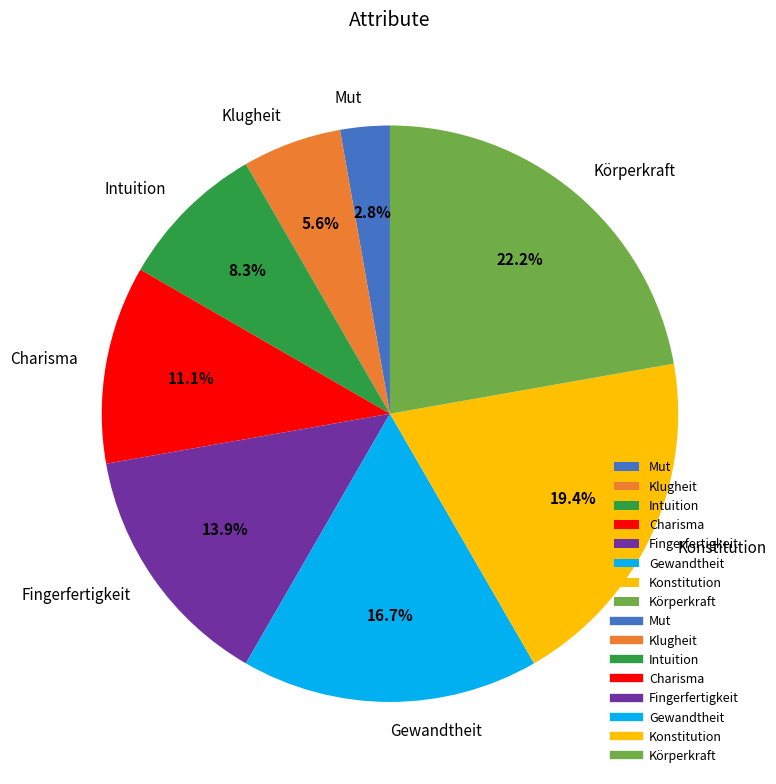

To the nearest percent, what is the difference between the largest and smallest slice percentages?

19%